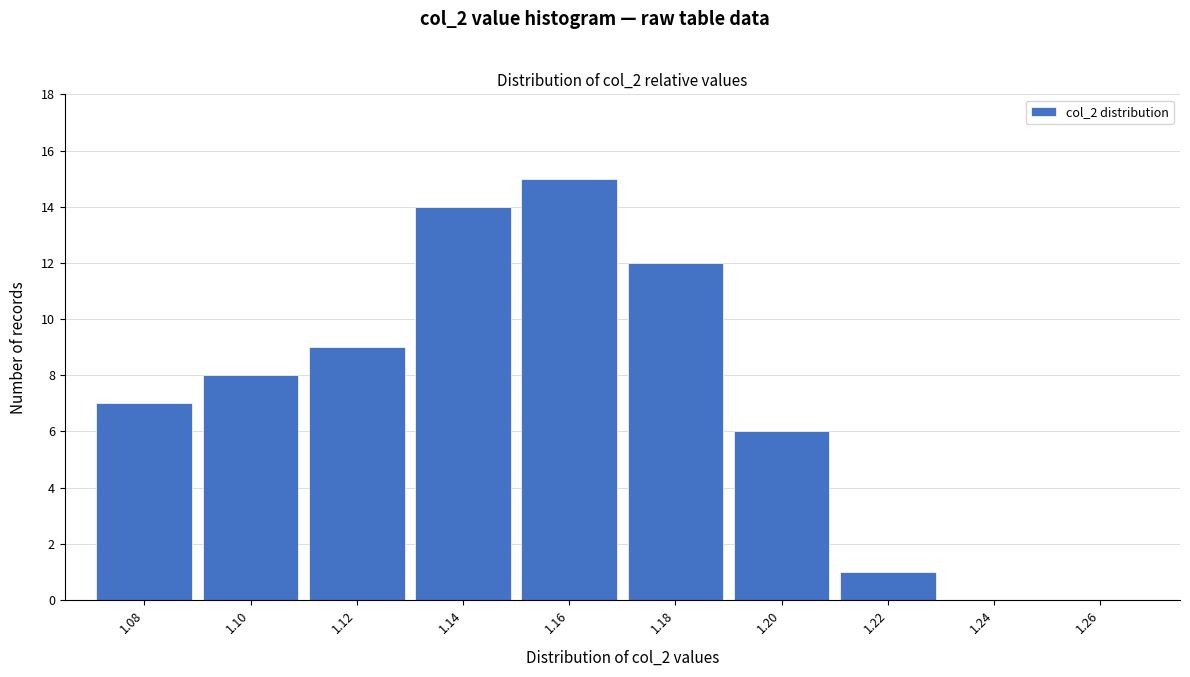

Reading right to left, transcribe all the data shown in this chart.

1.24=0	1.22=1	1.20=6	1.18=12	1.16=15	1.14=14	1.12=9	1.10=8	1.08=7